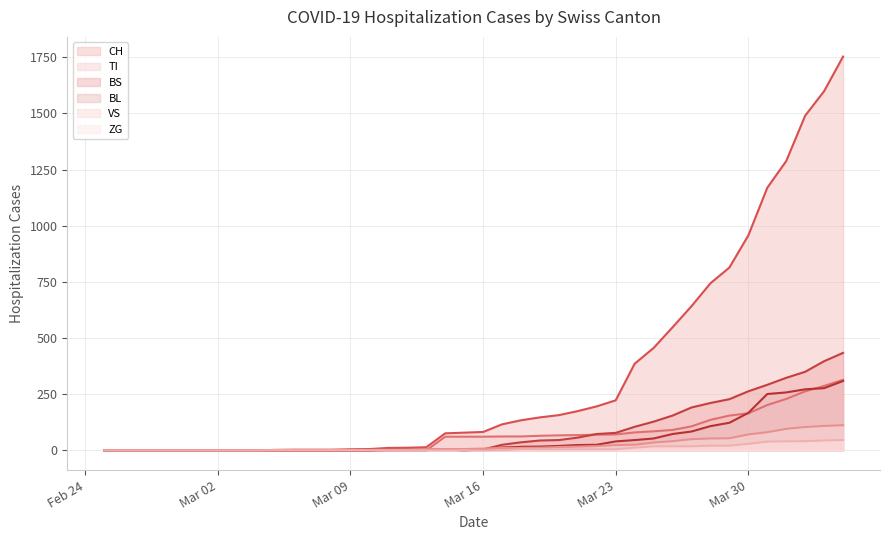

Which series has the largest total across all categories?

CH